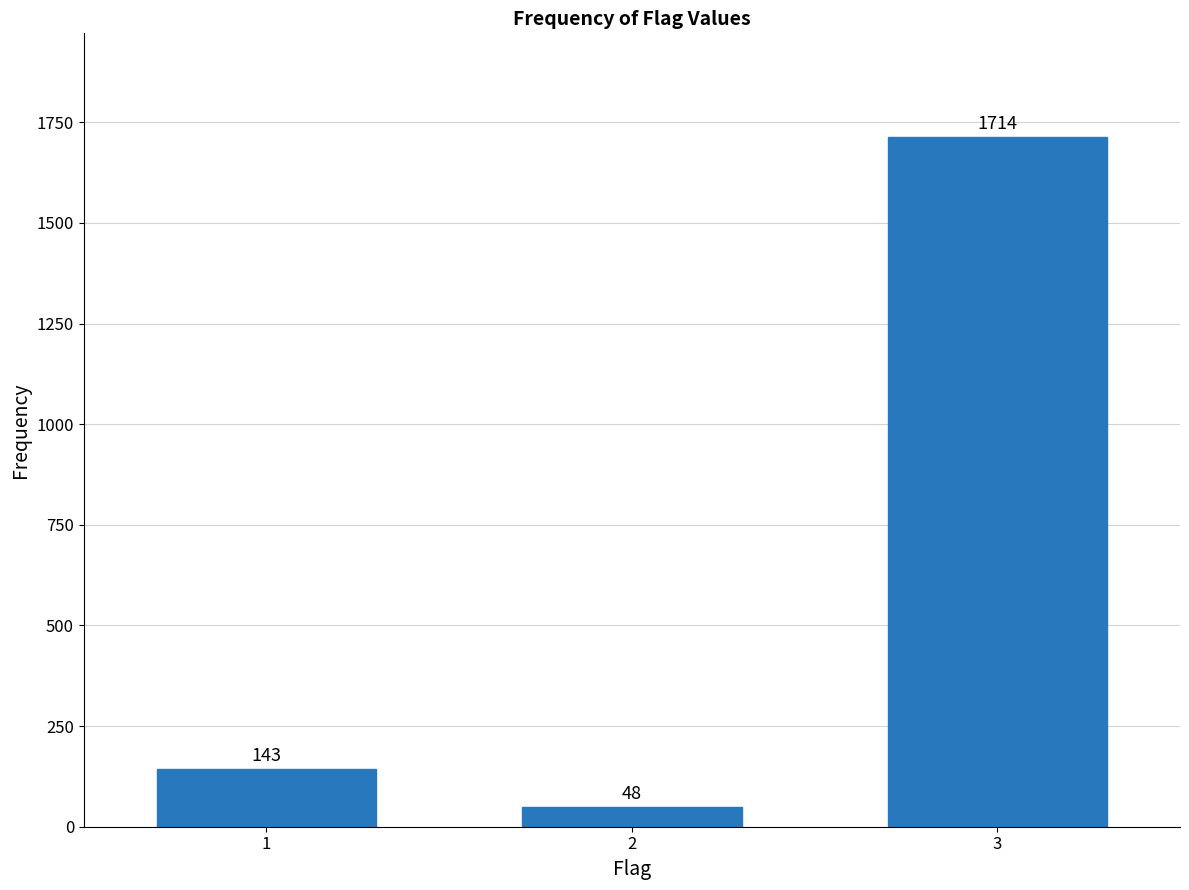

Reading right to left, extract all data points from this chart.

3=1714	2=48	1=143